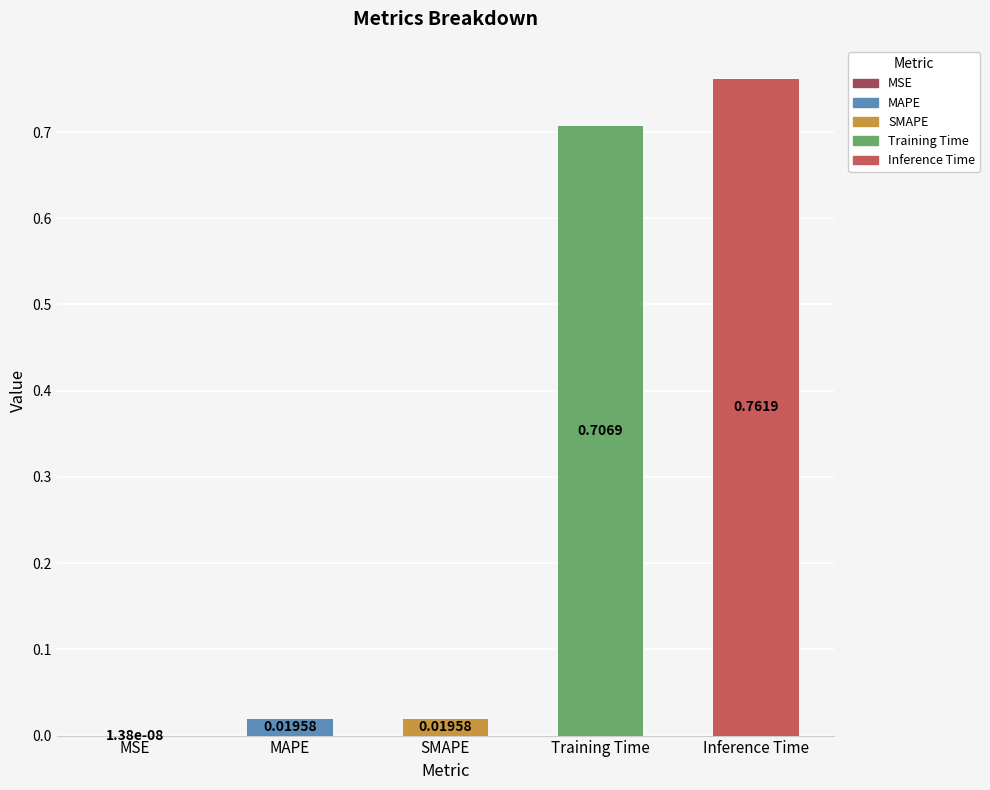

True or false: the data shows 0.0 at MSE.

True